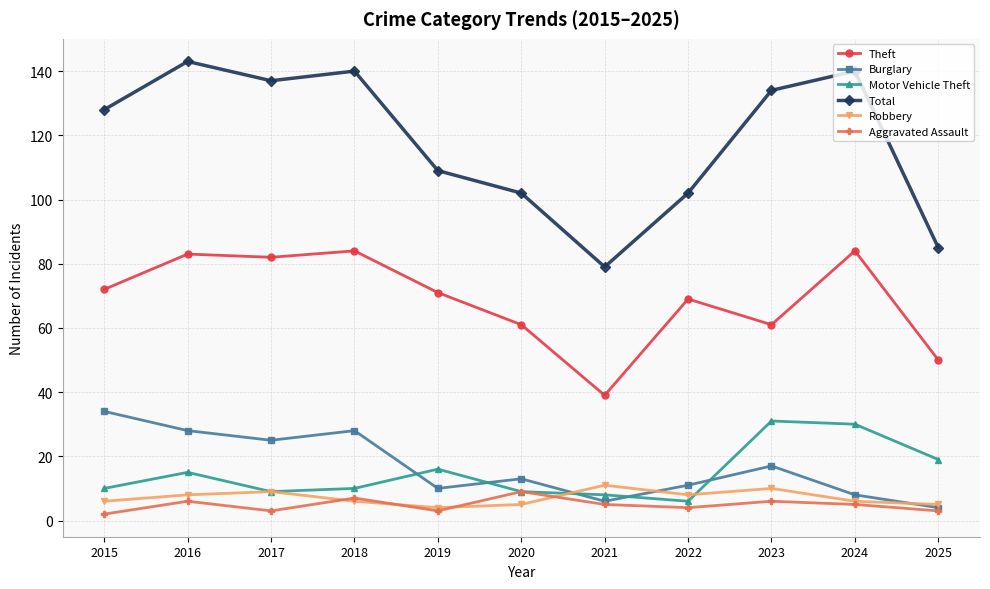

What are all the series names shown in the legend?

Theft, Burglary, Motor Vehicle Theft, Total, Robbery, Aggravated Assault